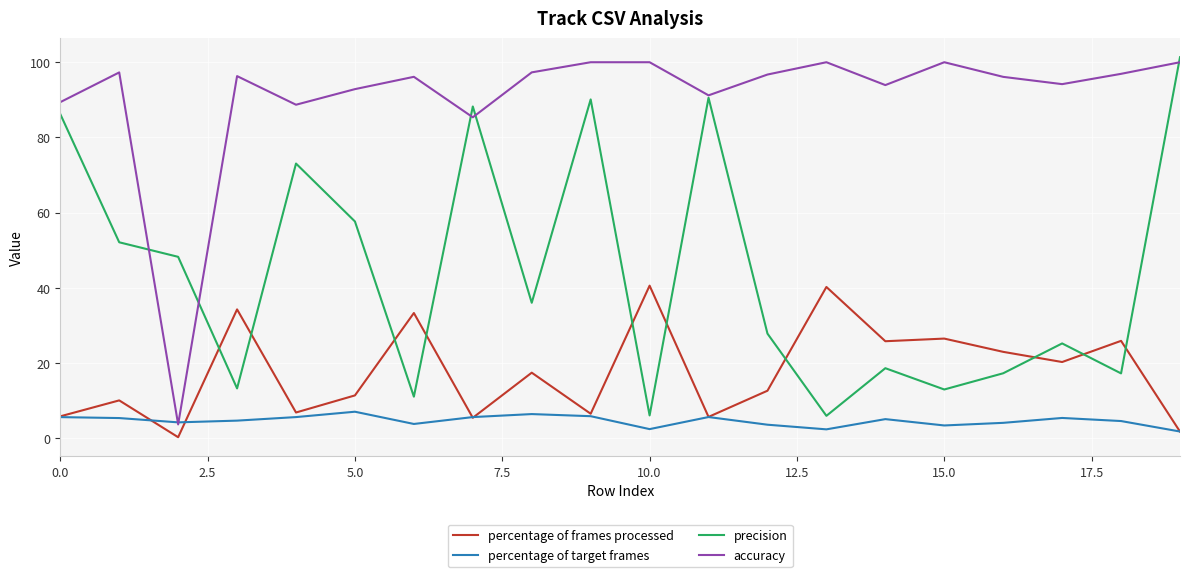

Which series has the largest total across all categories?

accuracy